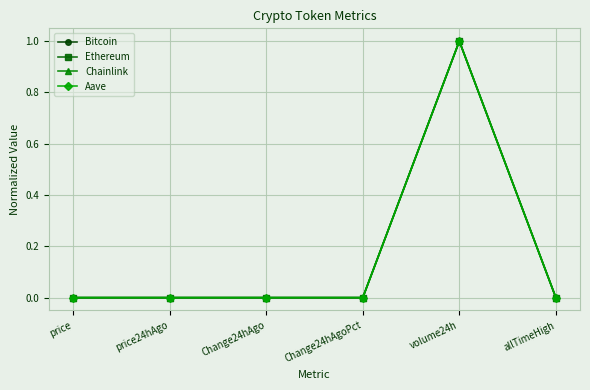

What is the average value of the Chainlink series?

0.2